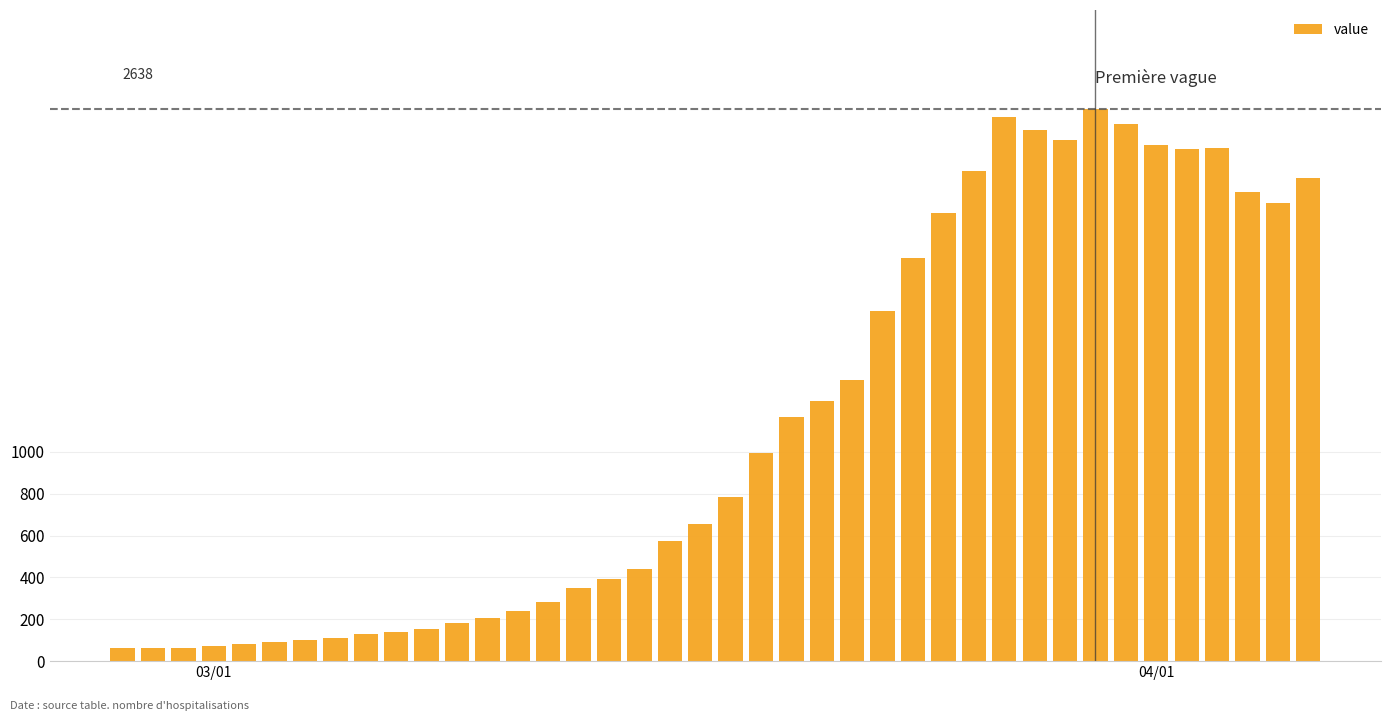

What is the difference between the second highest and second lowest values?

2535